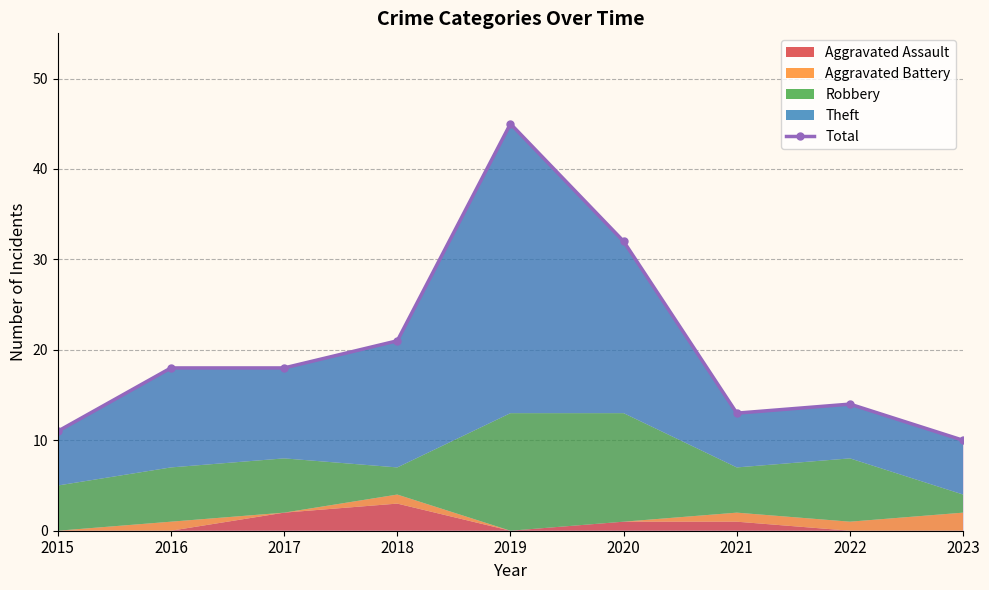

Reading right to left, transcribe all the data shown in this chart.

2023=10	2022=14	2021=13	2020=32	2019=45	2018=21	2017=18	2016=18	2015=11